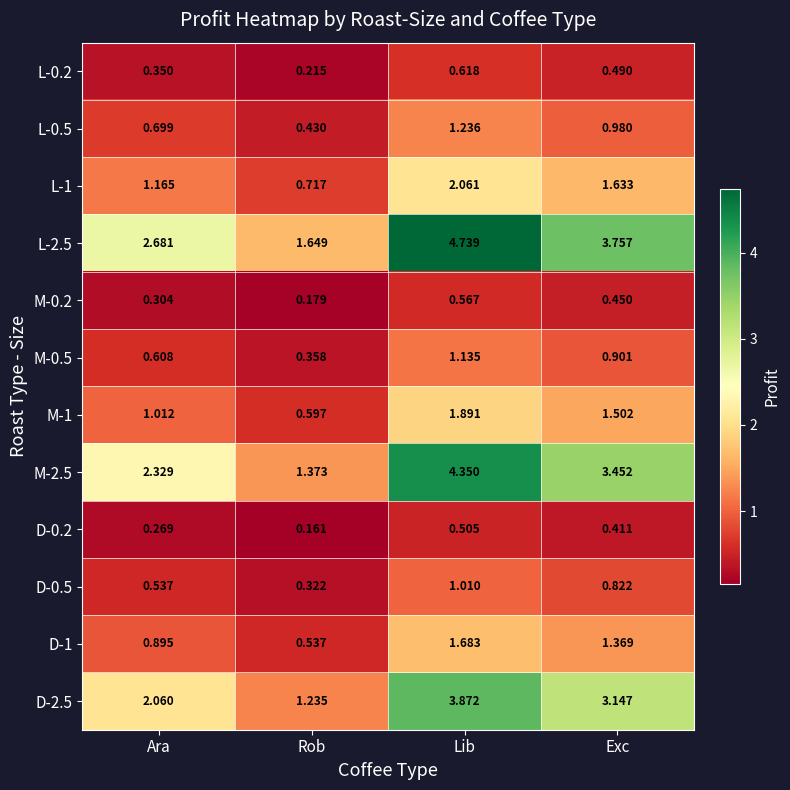

Is the value of L-0.2 at Ara greater than the value of D-1 at Exc?

No